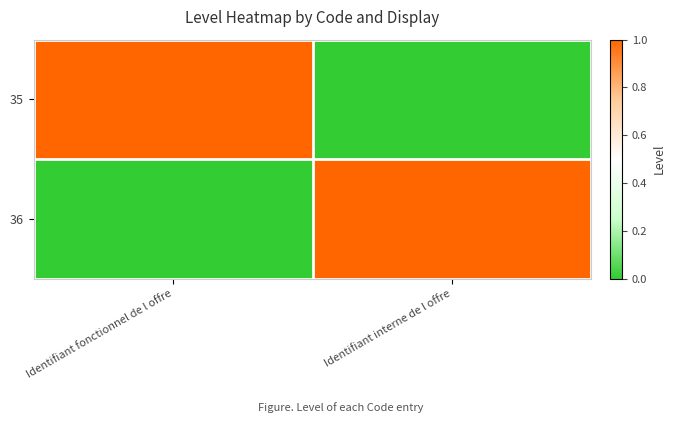

Which series has the widest spread of values?

35